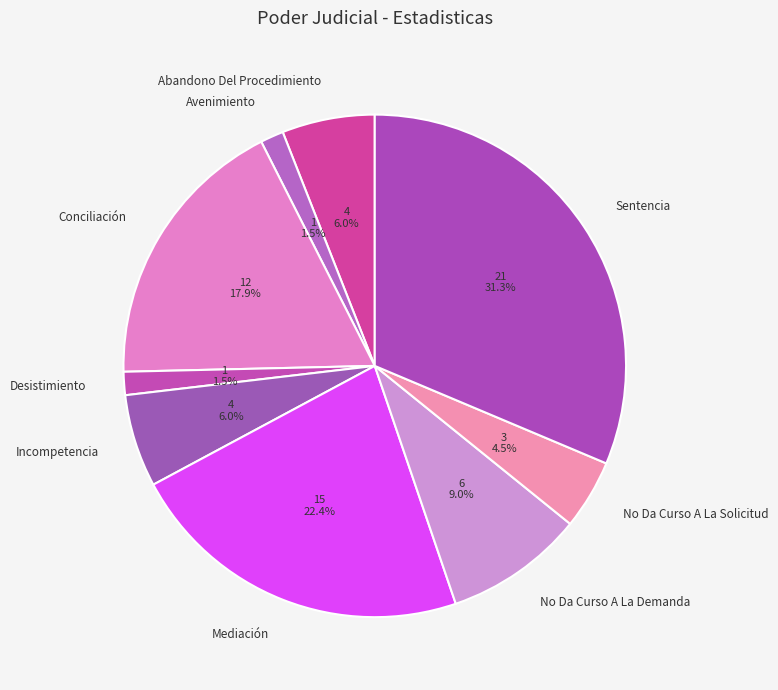

Which has a higher value, Conciliación or Abandono Del Procedimiento?

Conciliación